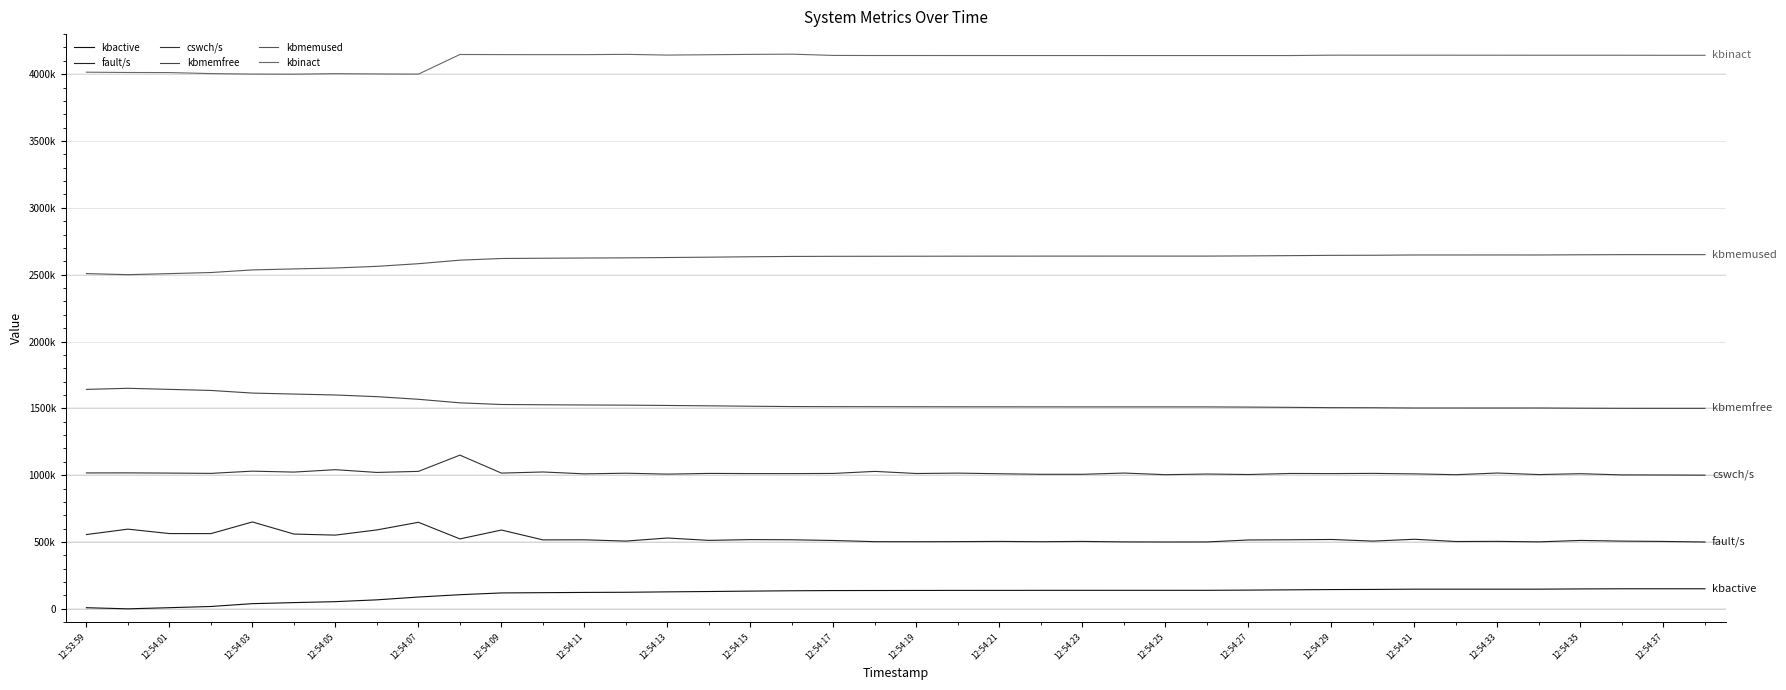

At which label does fault/s reach its peak?

12:54:03